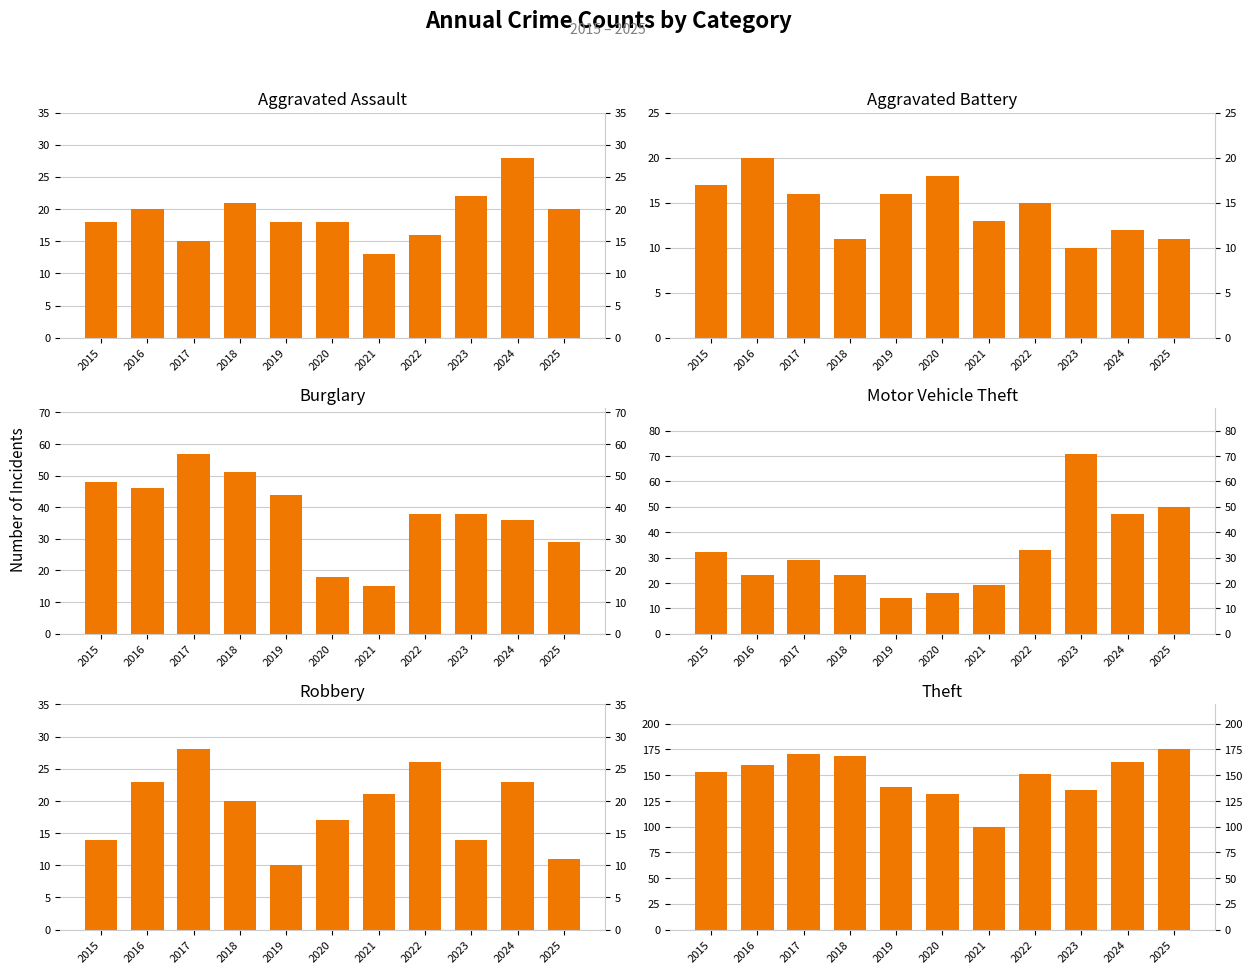

Rank the series at 2019 from highest to lowest value.

Theft, Burglary, Aggravated Assault, Aggravated Battery, Motor Vehicle Theft, Robbery